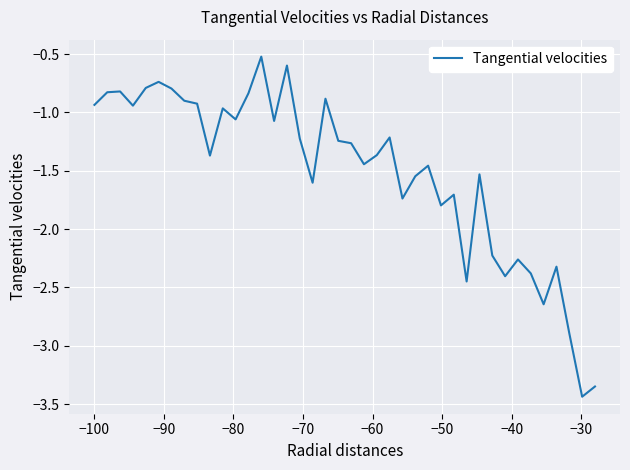

What is the maximum value shown in the chart?

-0.5